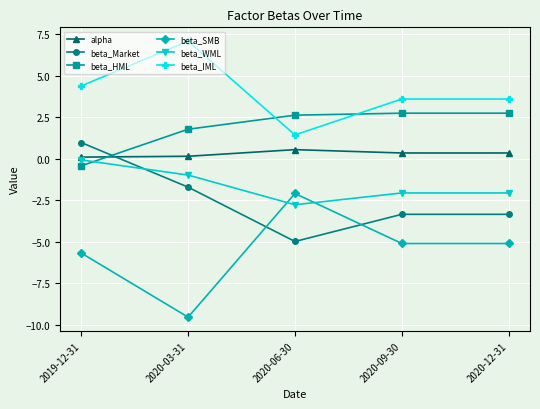

How many values in the beta_SMB series are below -5?

4